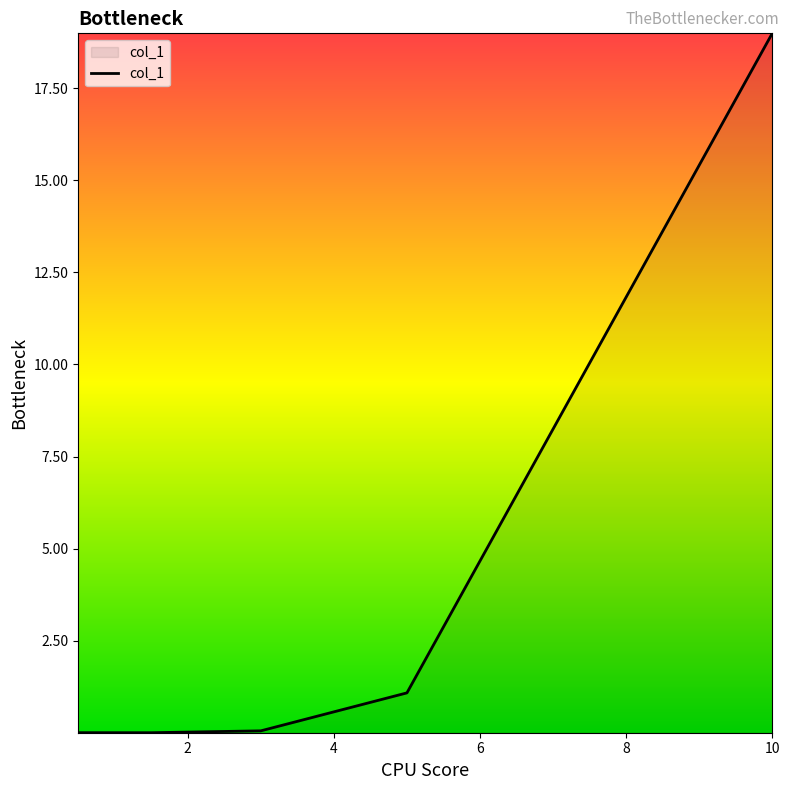

True or false: the data has more than 1 interior local peaks.

False